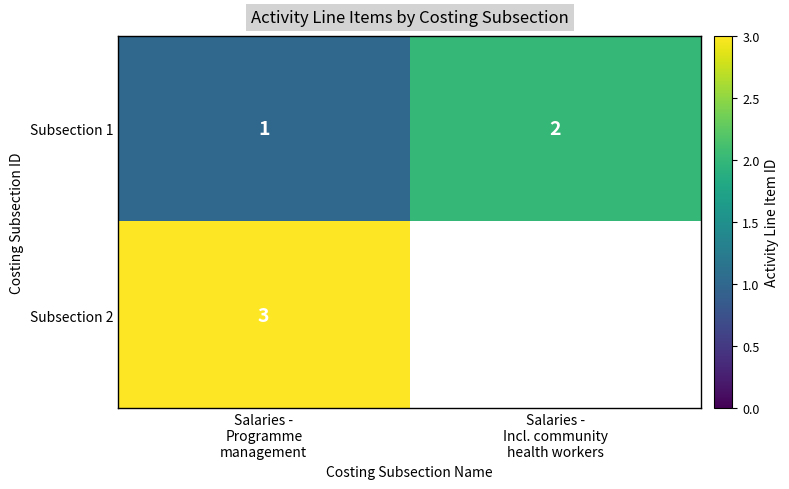

The Subsection 1 series shows 1 at Salaries - Programme management. True or false?

True